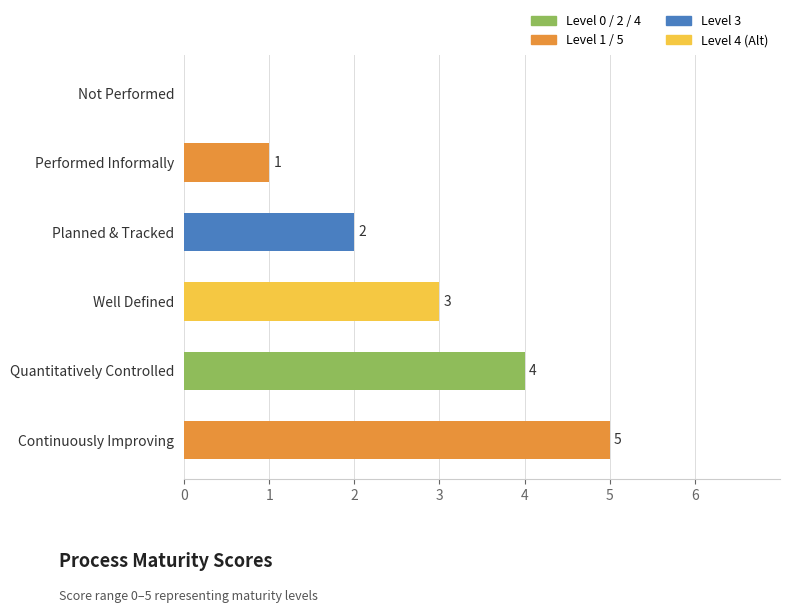

What is the sum of all values?

15